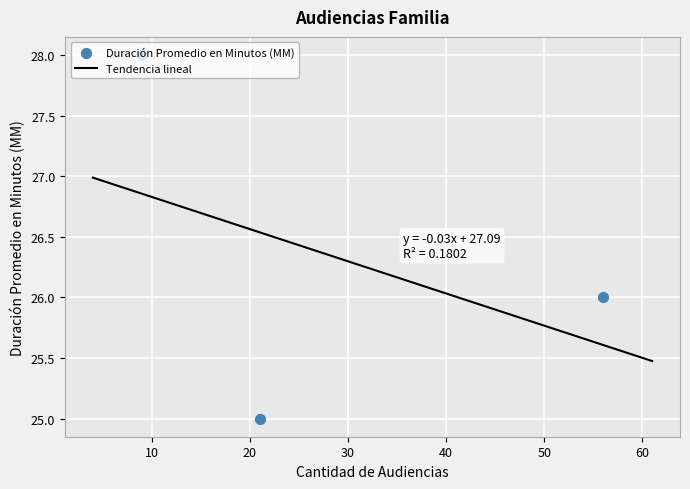

What is the change in value from 56 to 9?

+2